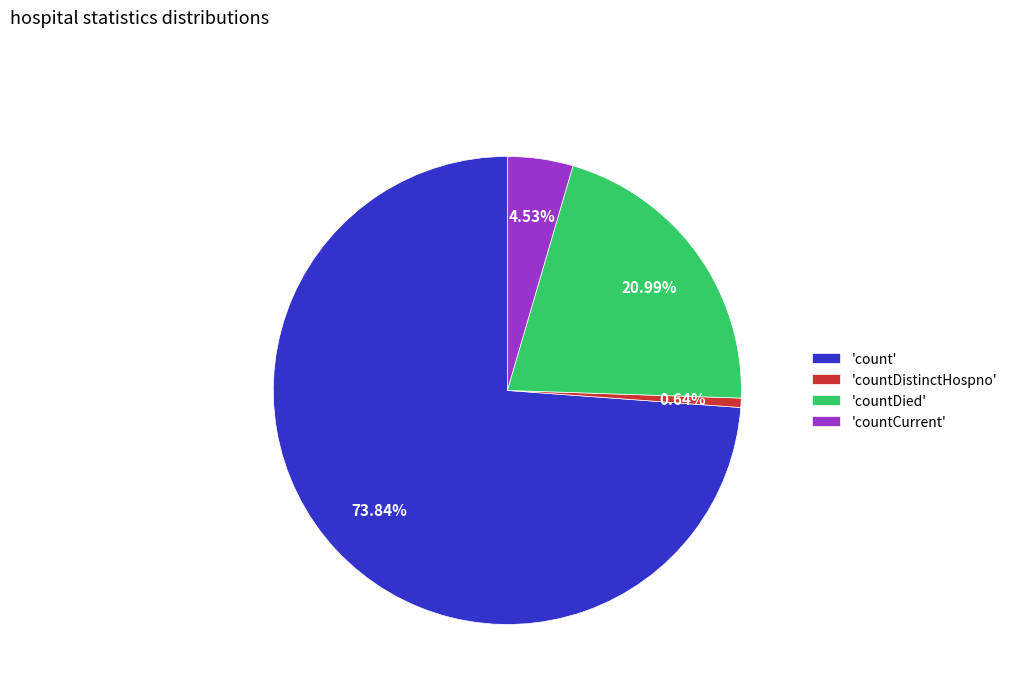

Rank the categories by value from lowest to highest.

'countDistinctHospno', 'countCurrent', 'countDied', 'count'